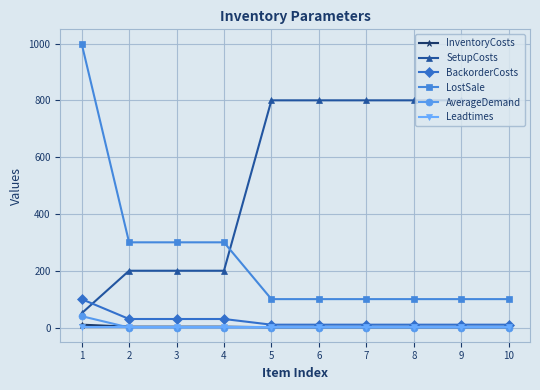

Which series has the largest range (max minus min)?

LostSale